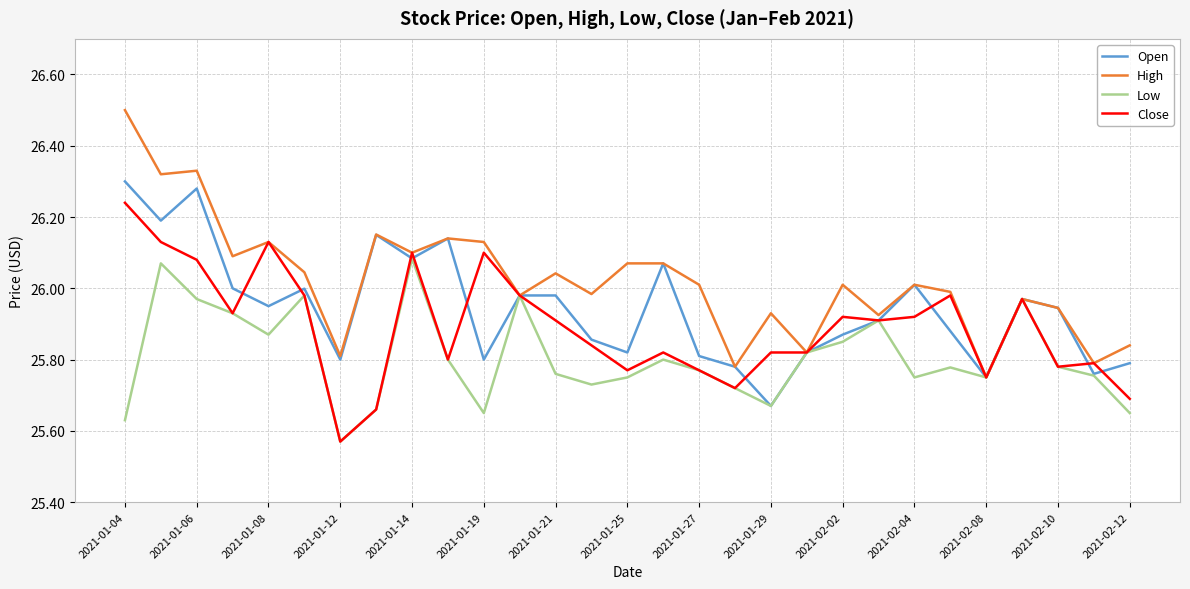

What is the sum of all Close values?

750.9